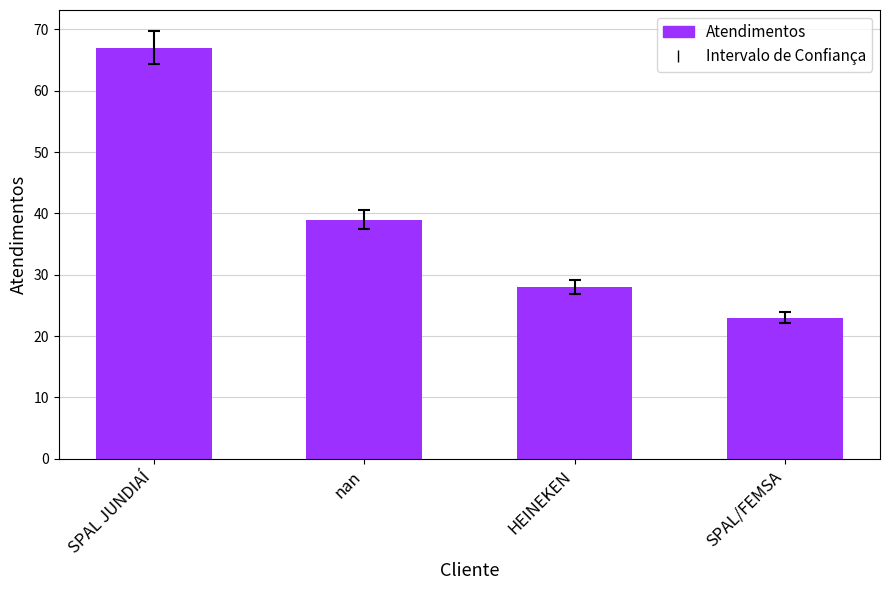

What value does the data have at HEINEKEN?

28